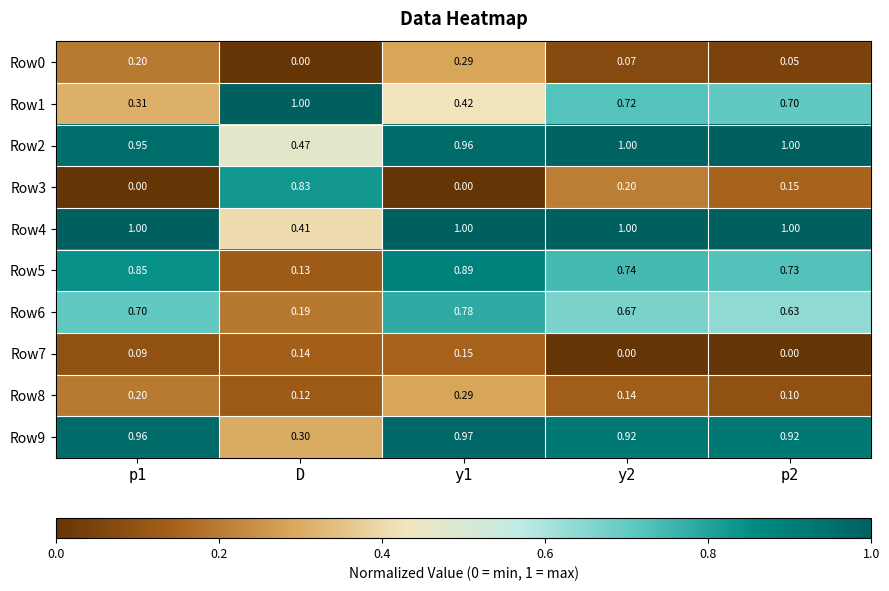

Is the value of Row2 at y1 greater than the value of Row1 at p1?

Yes